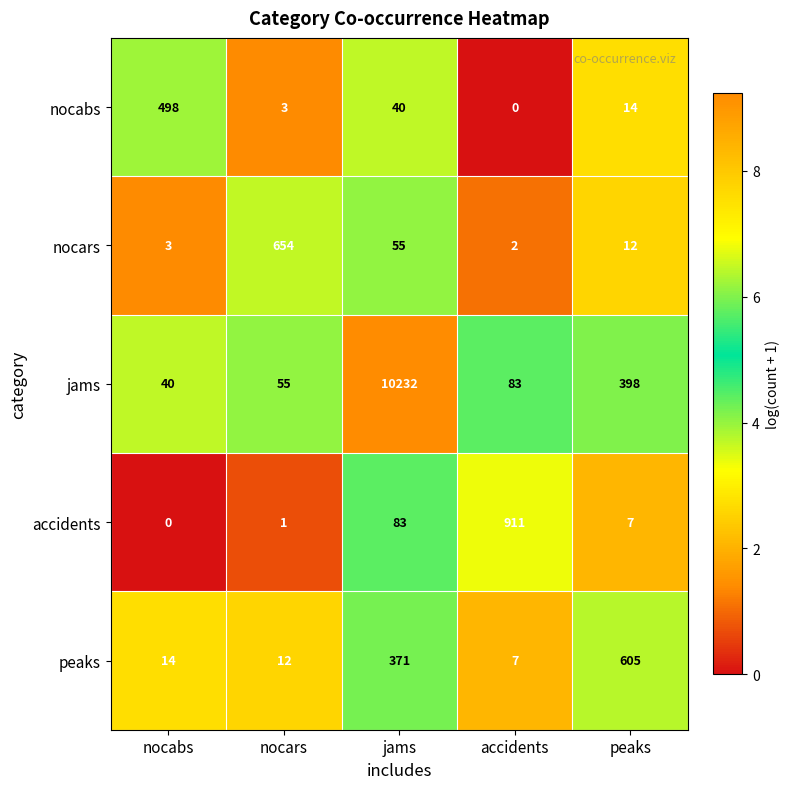

What is the difference between the second highest and second lowest values in the jams series?

343